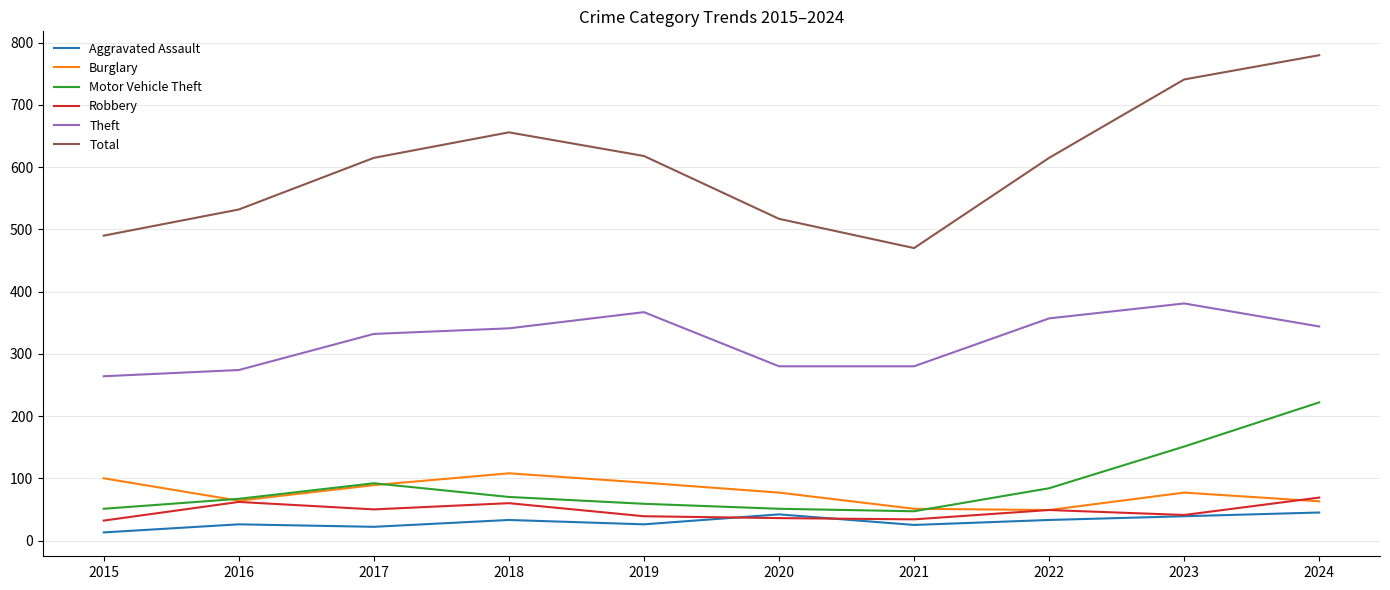

Which series has the largest total across all categories?

Total